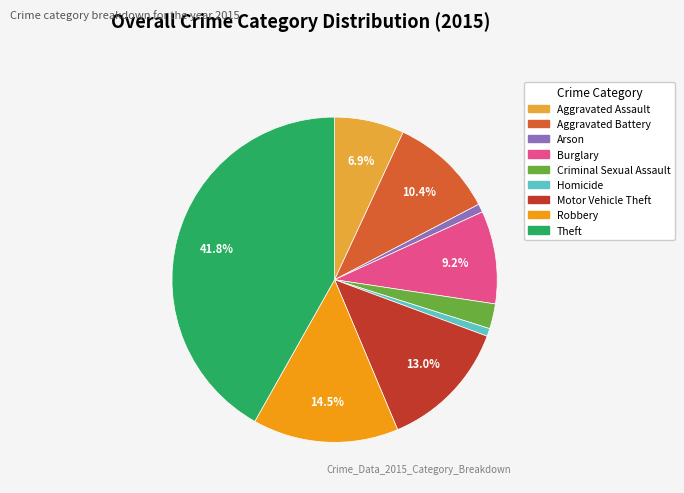

To the nearest percent, what percentage of the pie is Arson?

1%